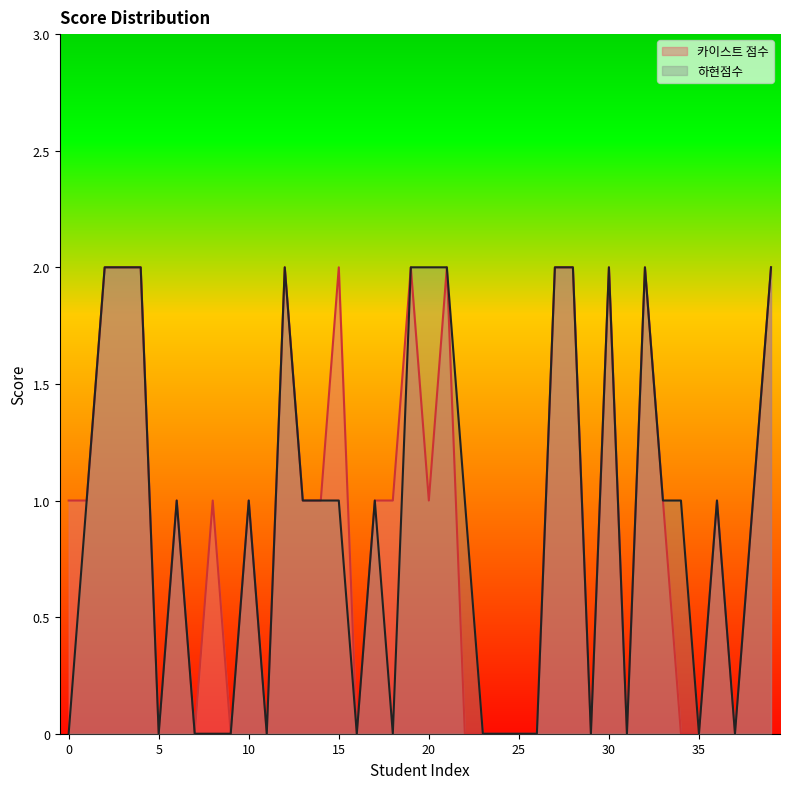

At which label does 카이스트 점수 first exceed 1?

2